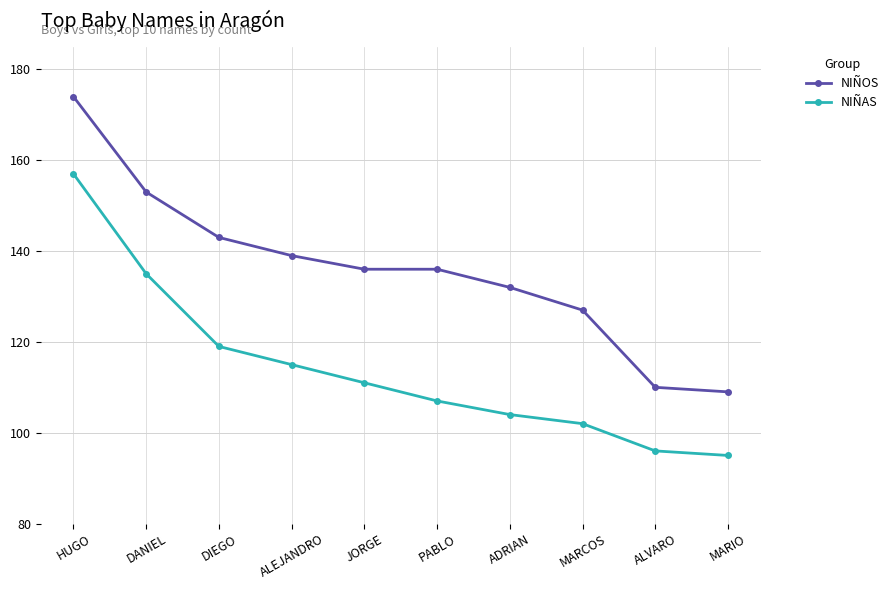

What is the average value of the NIÑAS series?

114